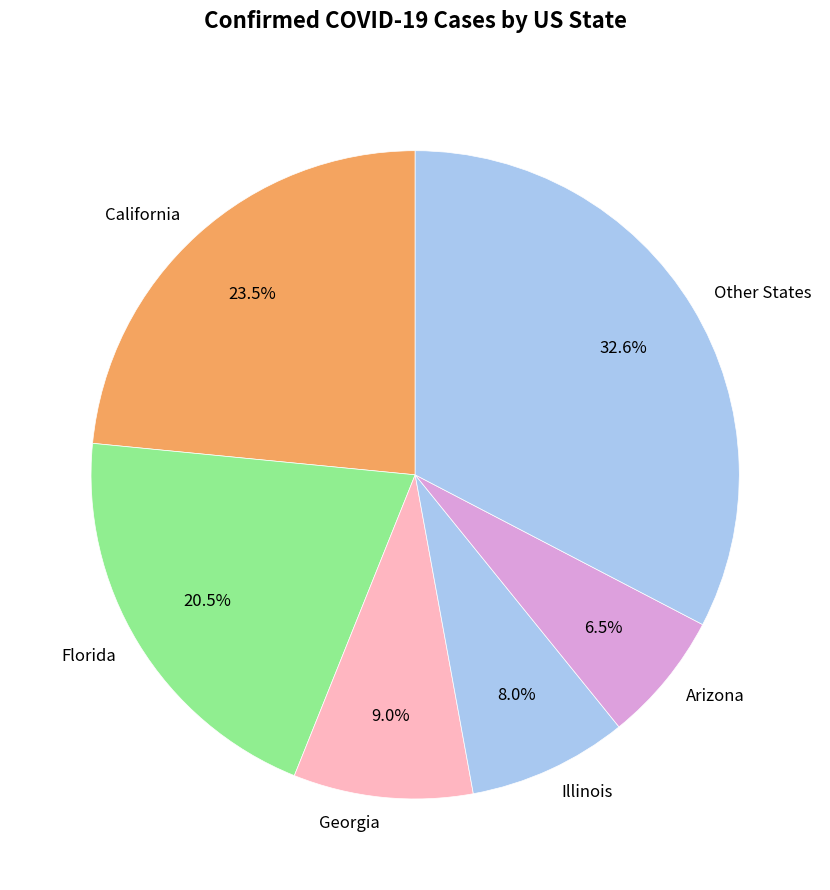

Which slice is the largest?

Other States